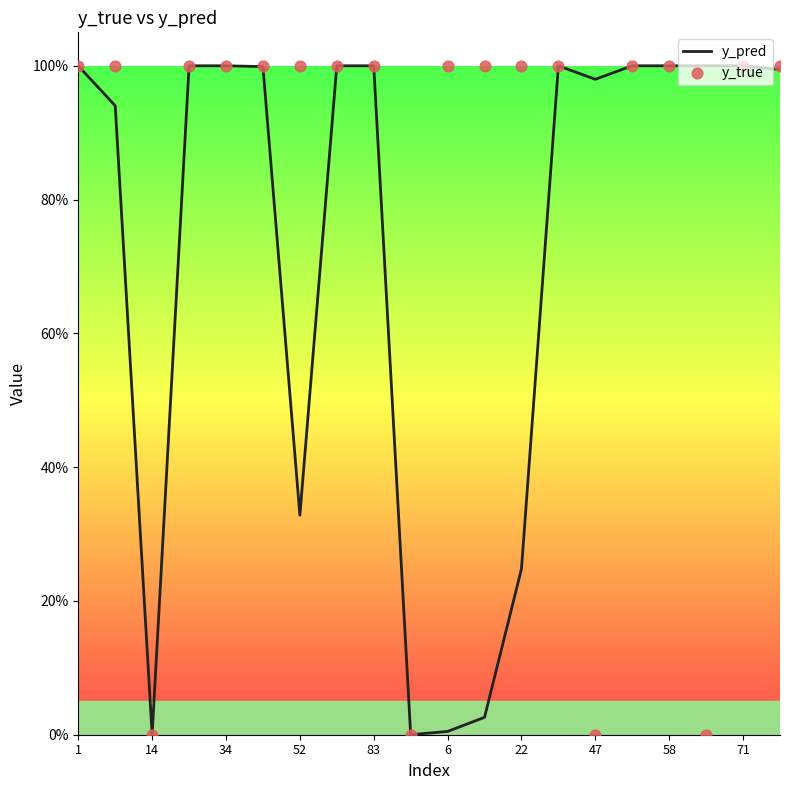

What are all the series names shown in the legend?

y_pred, y_true